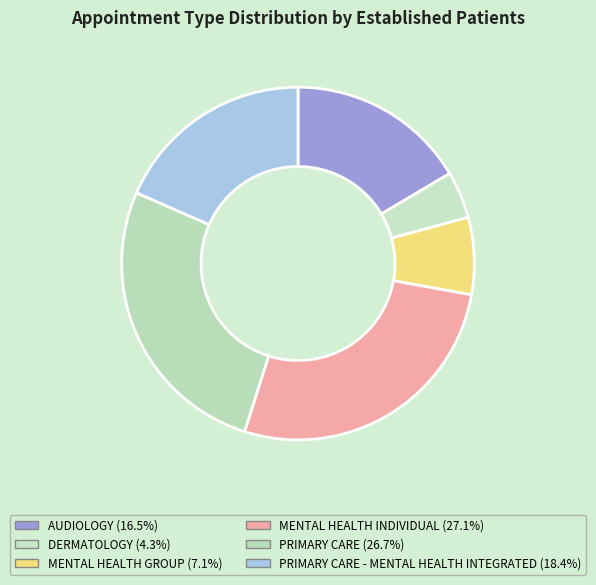

Is there a majority slice in this chart?

No